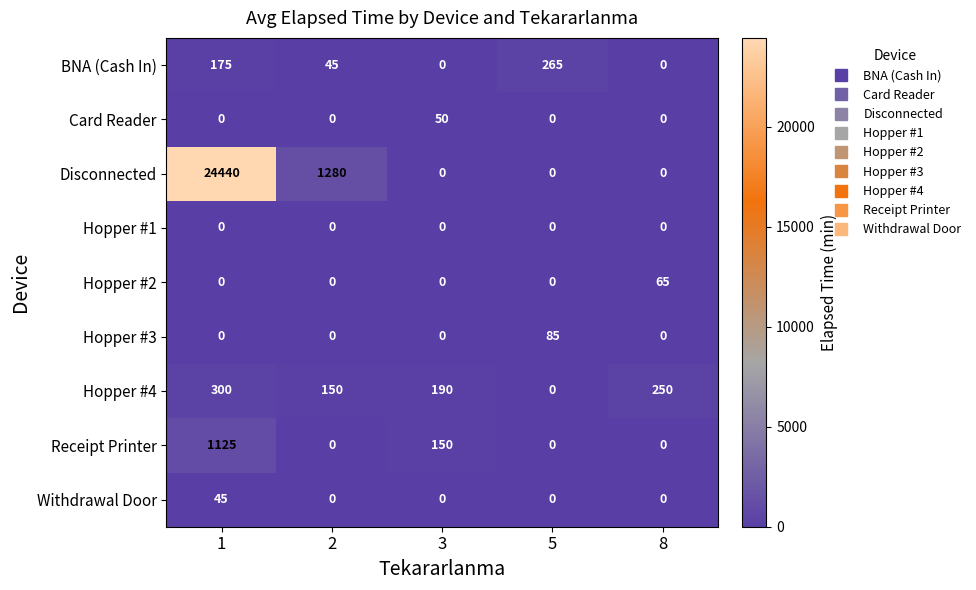

What is the difference between the highest and lowest values at 2?

1280